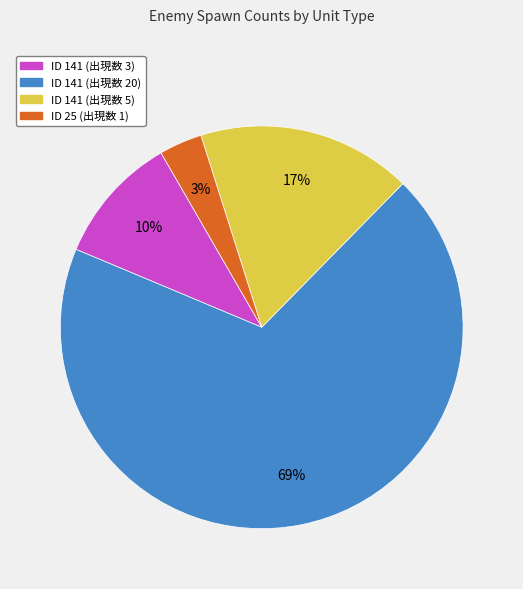

Is there a majority slice in this chart?

Yes